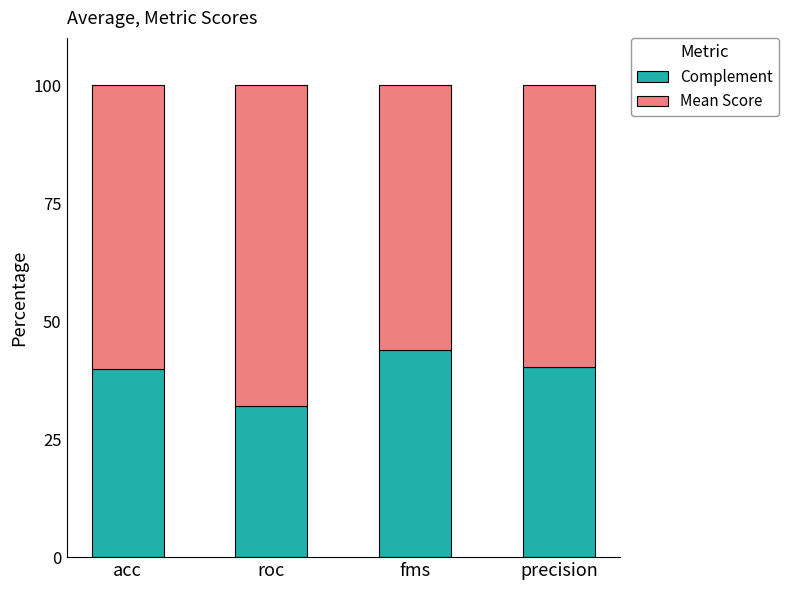

What is the highest value of the Complement series?

44.0